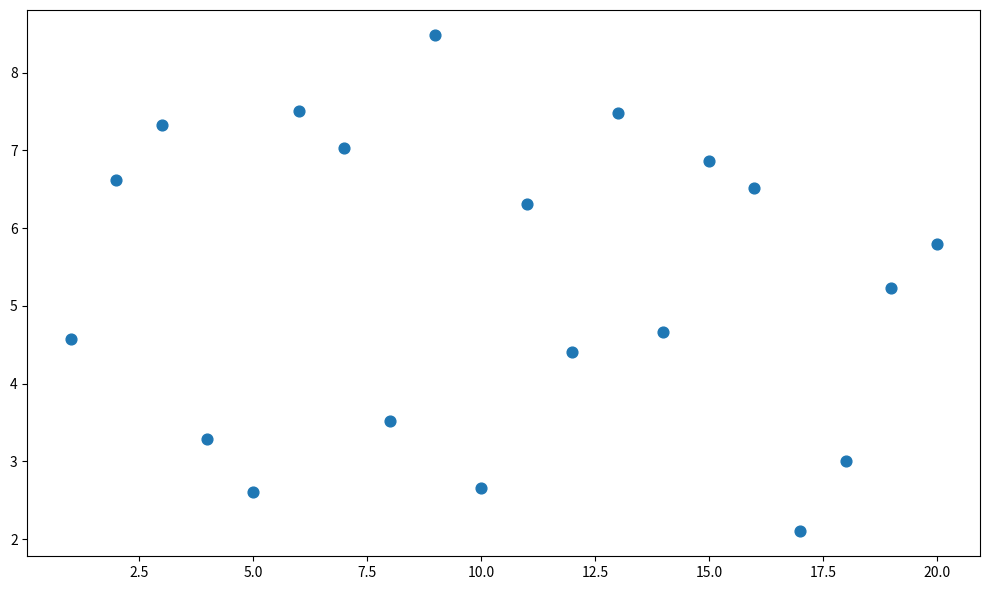

What is the range of Y values (max minus min)?

6.4